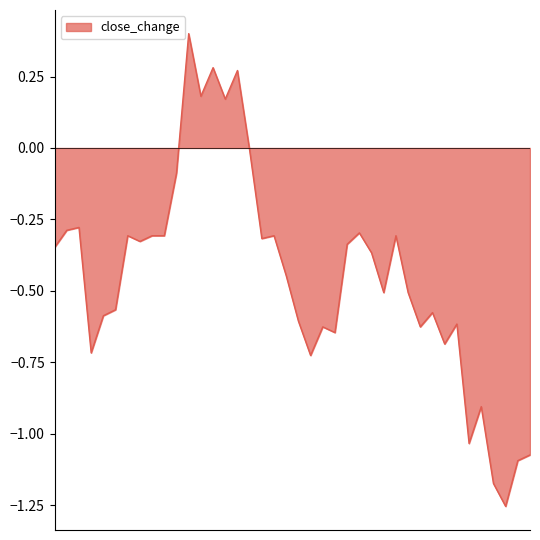

What is the difference between the maximum and minimum values?

1.7